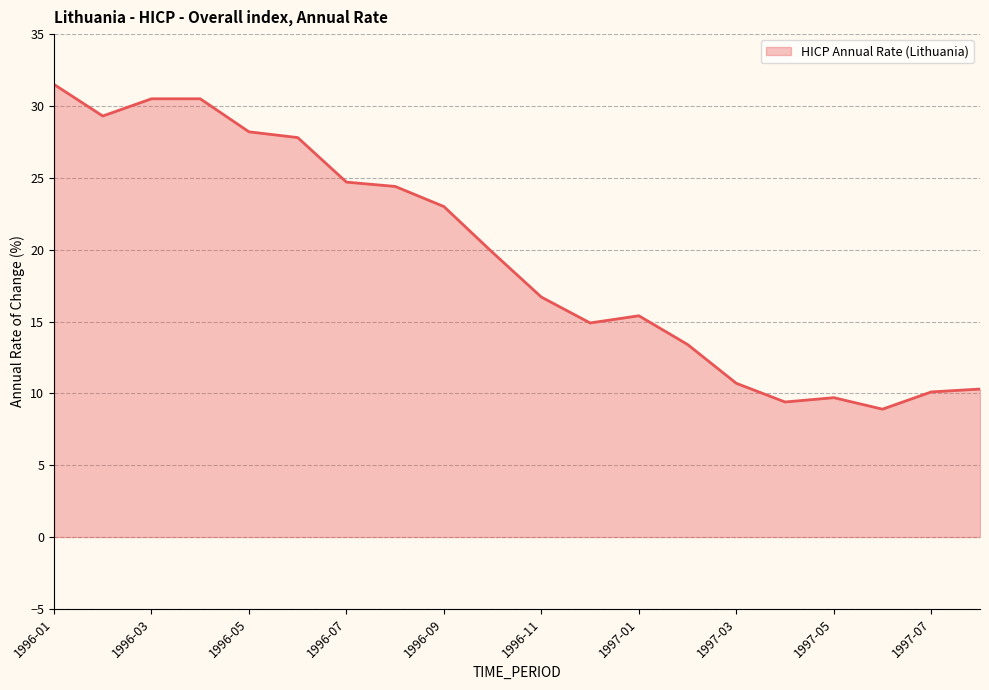

What is the maximum value shown in the chart?

31.5